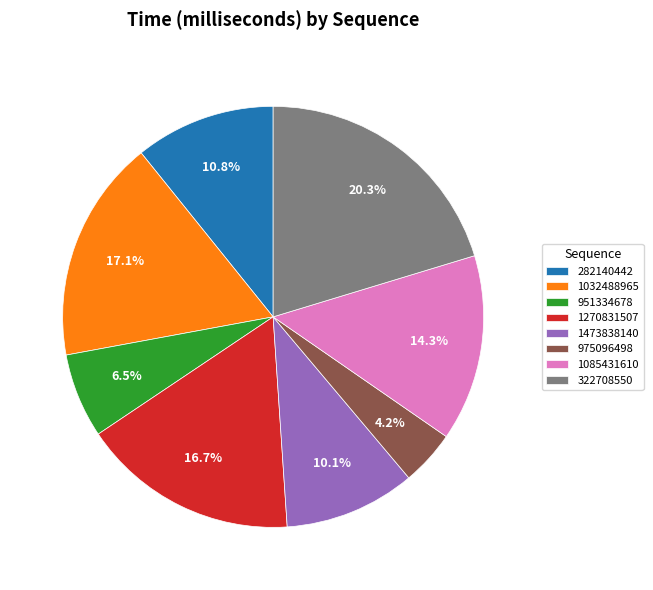

Approximately how many times larger is the value at 1473838140 compared to 1032488965?

0.6